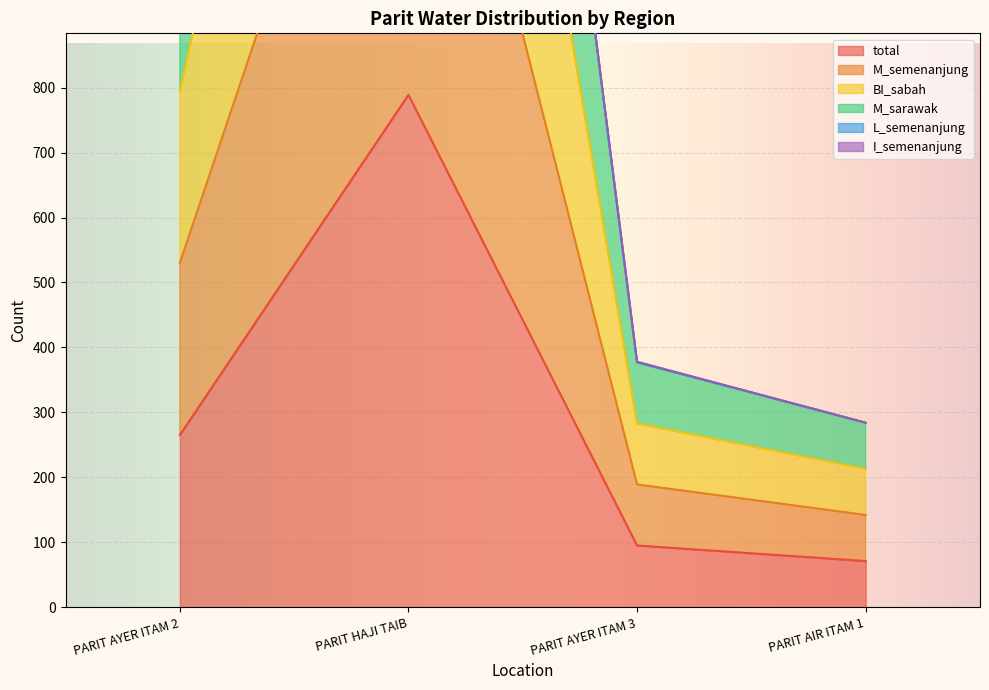

What is the difference between the highest and lowest values at PARIT AYER ITAM 2?

795